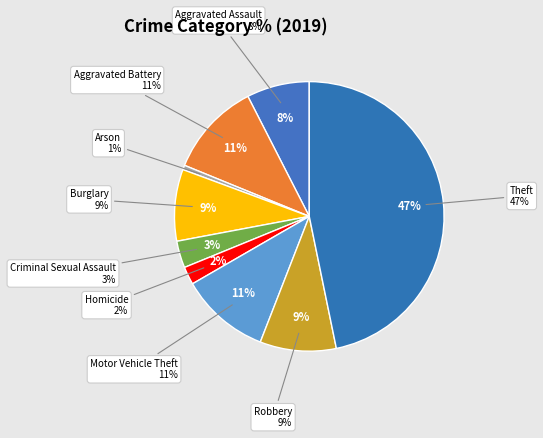

The Theft slice represents 39% of the pie. True or false?

False